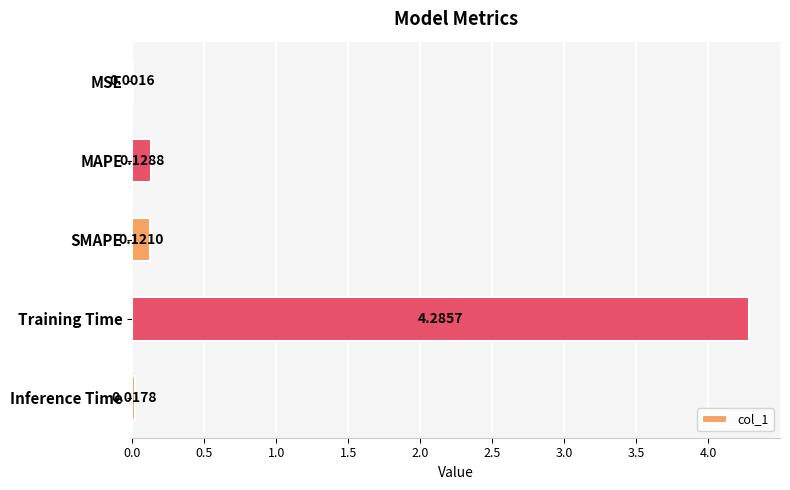

What is the sum of the values at Training Time and MAPE?

4.4